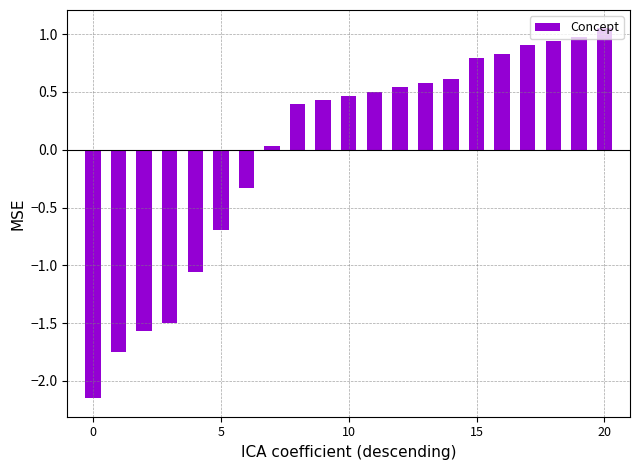

Count the number of values greater than 0.

14